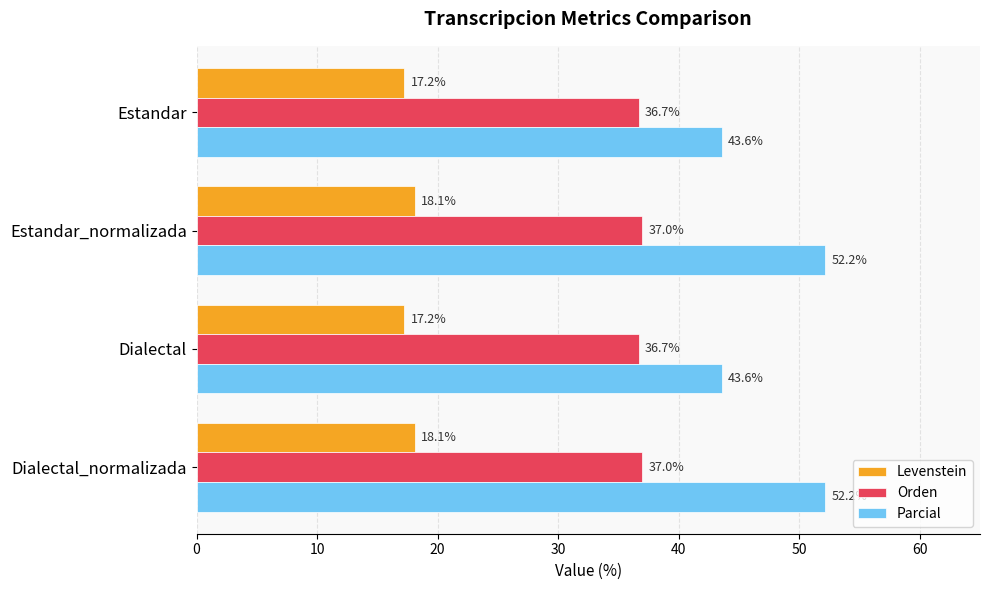

What is the approximate value of Levenstein at Dialectal_normalizada?

18.1